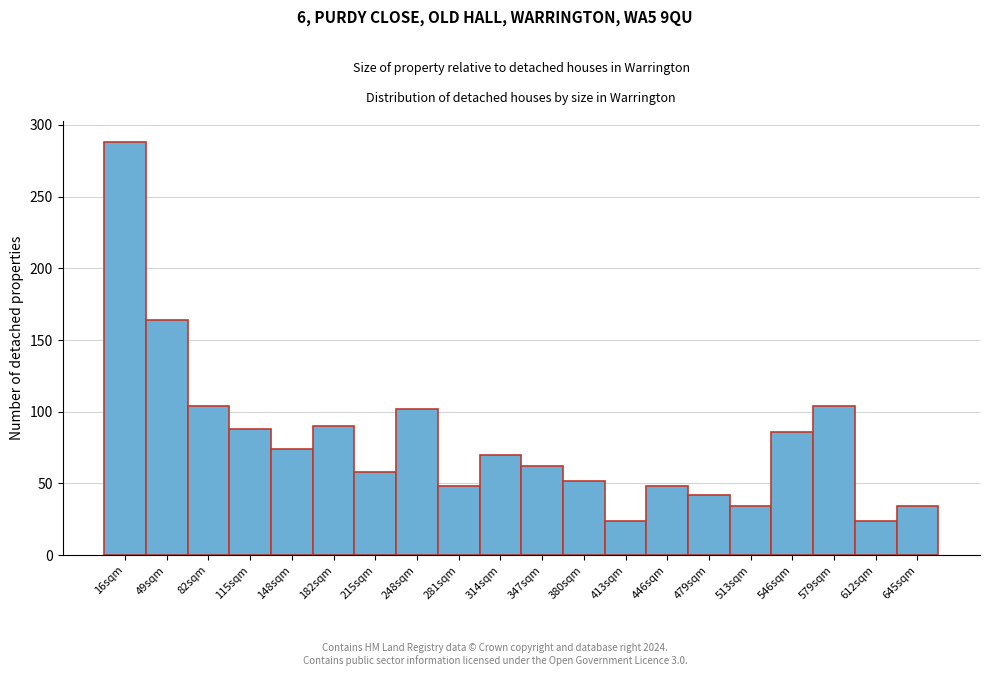

Reading left to right, extract all data points from this chart.

288	164	104	88	74	90	58	102	48	70	62	52	24	48	42	34	86	104	24	34